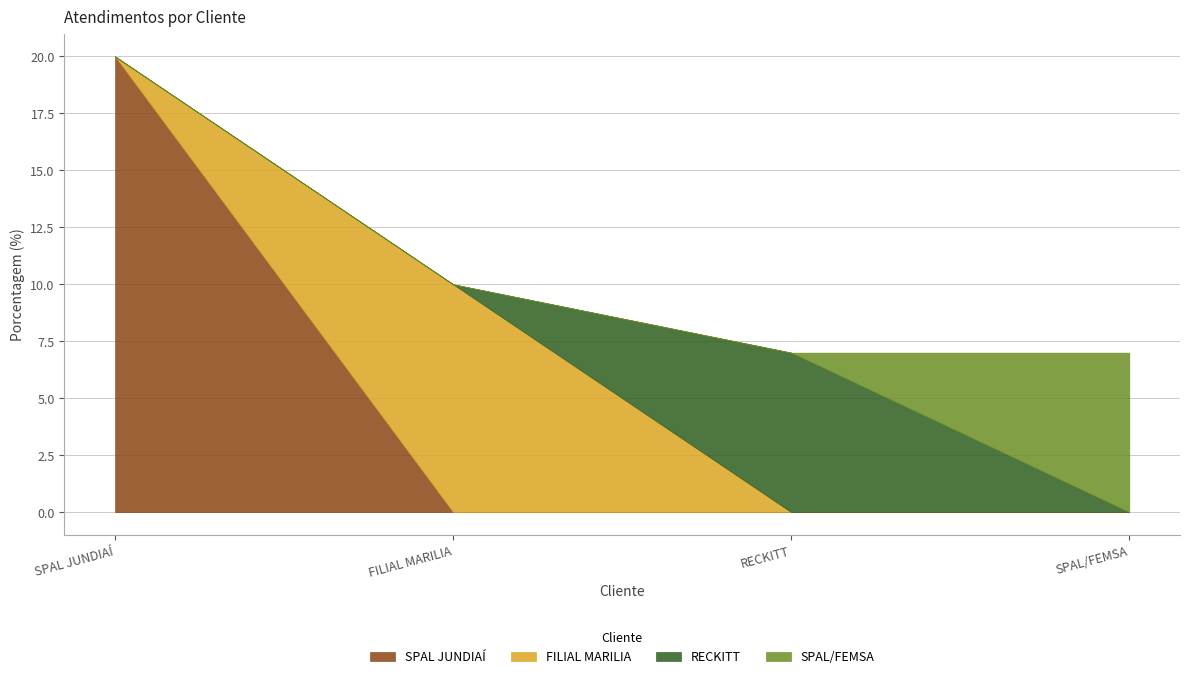

What is the label of the 4th point from the left?

SPAL/FEMSA